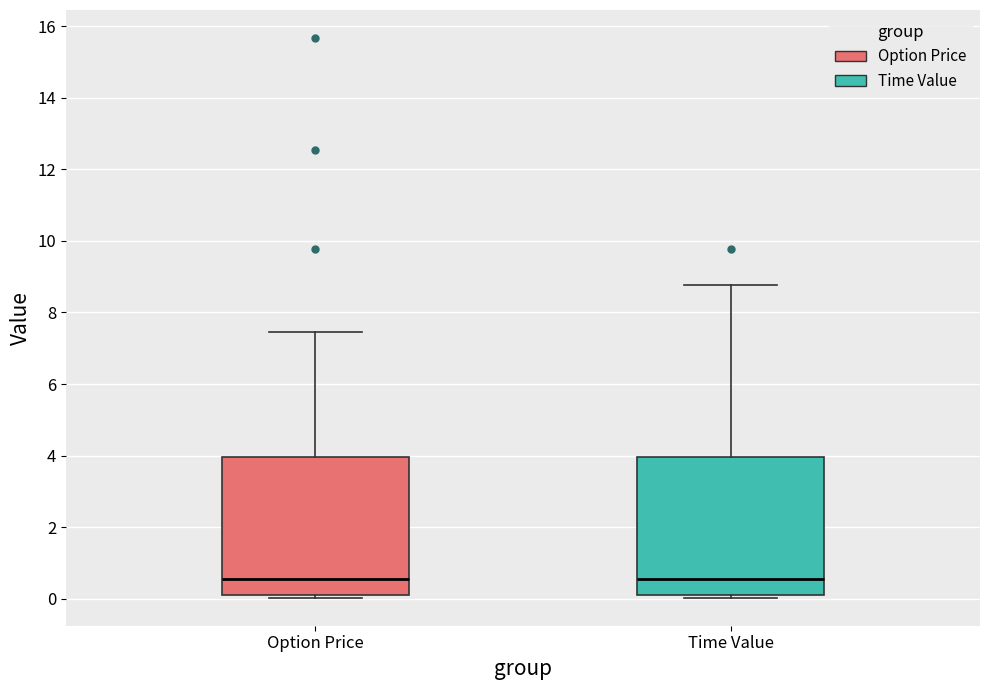

Where is the lower edge of the box for Option Price on the y-axis? The values are not printed on the chart, so give them approximately, as read against the axis.

0.0